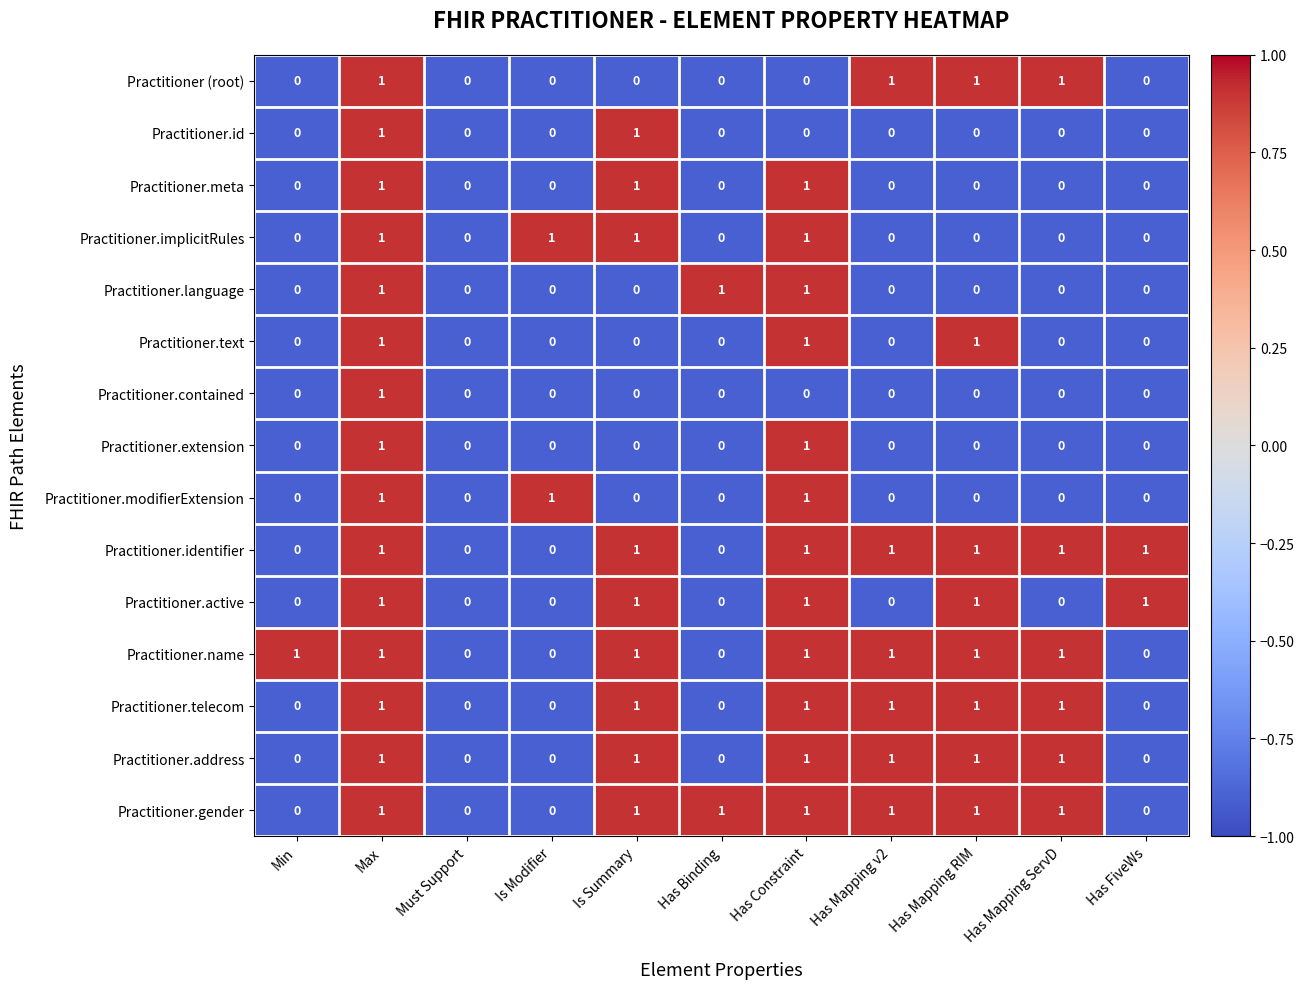

What is the sum of all Practitioner.gender values?

7